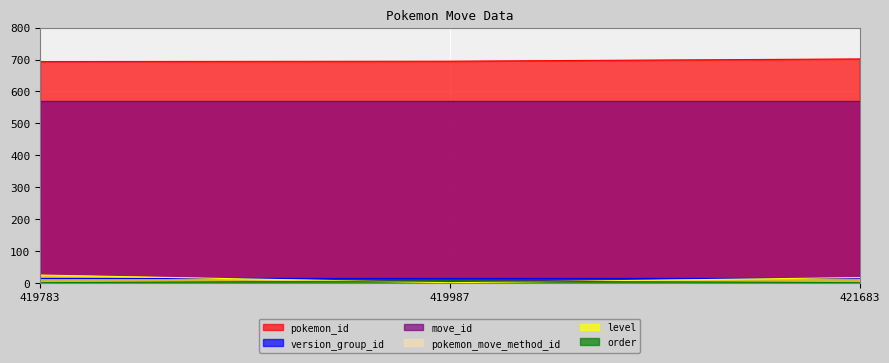

The pokemon_id series shows 695 at 419987. True or false?

True